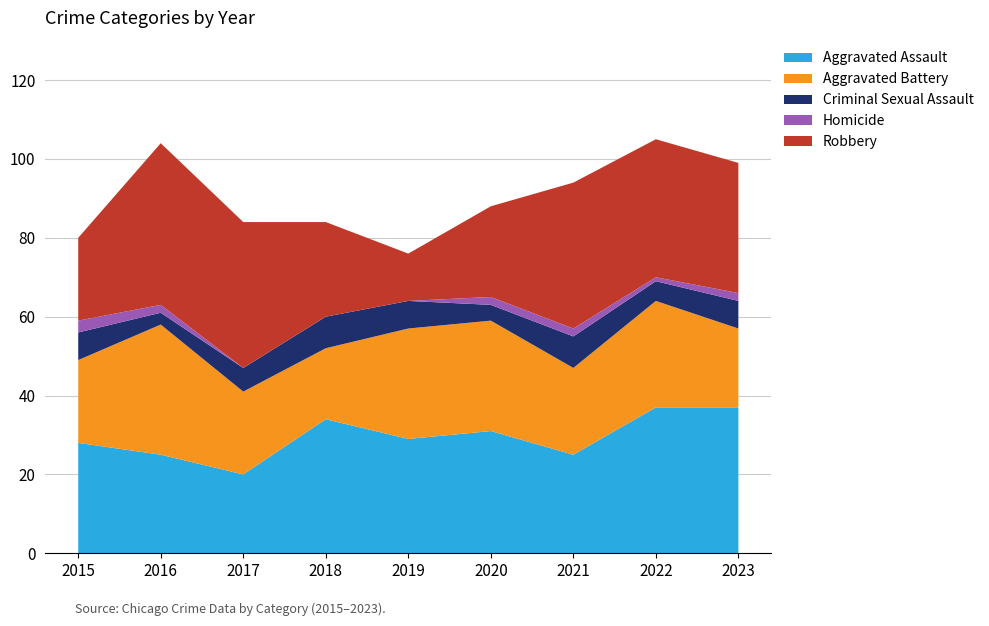

Reading left to right, list all the values displayed in this chart.

Aggravated Assault: 2015=28	2016=25	2017=20	2018=34	2019=29	2020=31	2021=25	2022=37	2023=37
Aggravated Battery: 2015=21	2016=33	2017=21	2018=18	2019=28	2020=28	2021=22	2022=27	2023=20
Criminal Sexual Assault: 2015=7	2016=3	2017=6	2018=8	2019=7	2020=4	2021=8	2022=5	2023=7
Homicide: 2015=3	2016=2	2017=0	2018=0	2019=0	2020=2	2021=2	2022=1	2023=2
Robbery: 2015=21	2016=41	2017=37	2018=24	2019=12	2020=23	2021=37	2022=35	2023=33